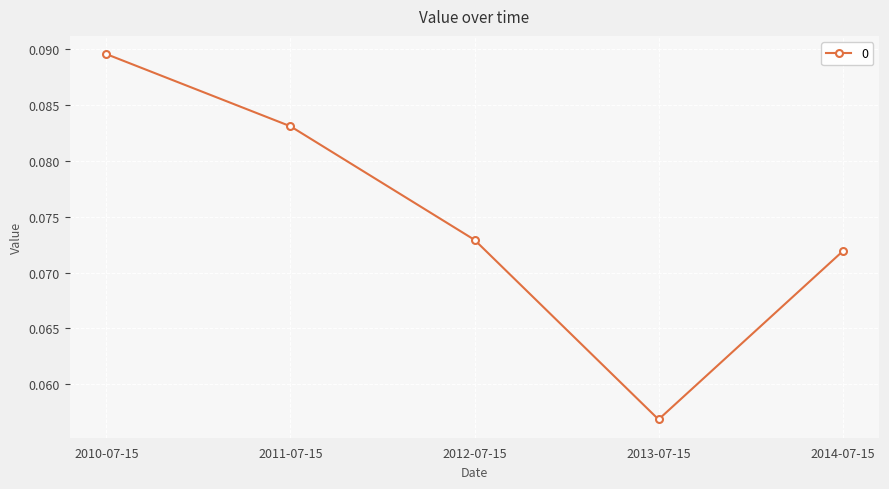

Where is the data nearest to the value 0?

2013-07-15